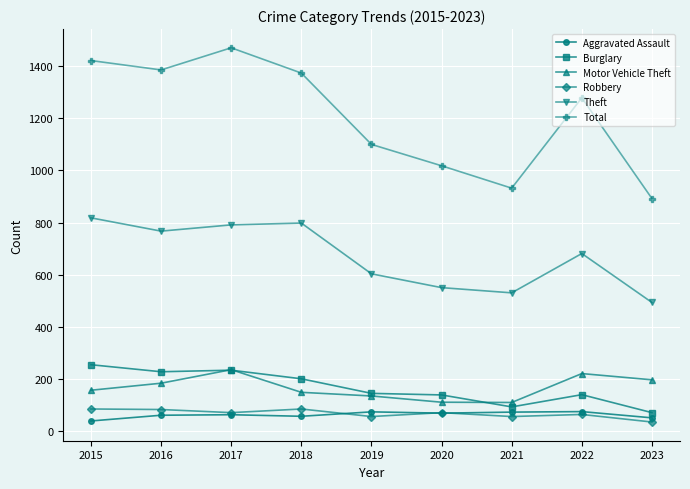

Which category has the lowest value in the Burglary series?

2023